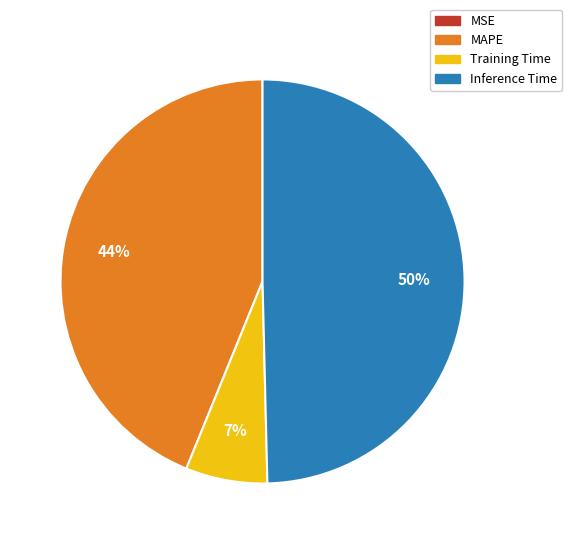

What percentage is the MAPE slice, to the nearest percent?

44%